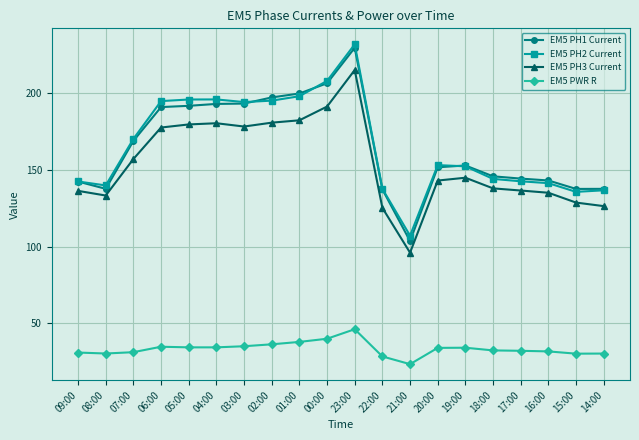

What is the average value of the EM5 PH1 Current series?

165.2